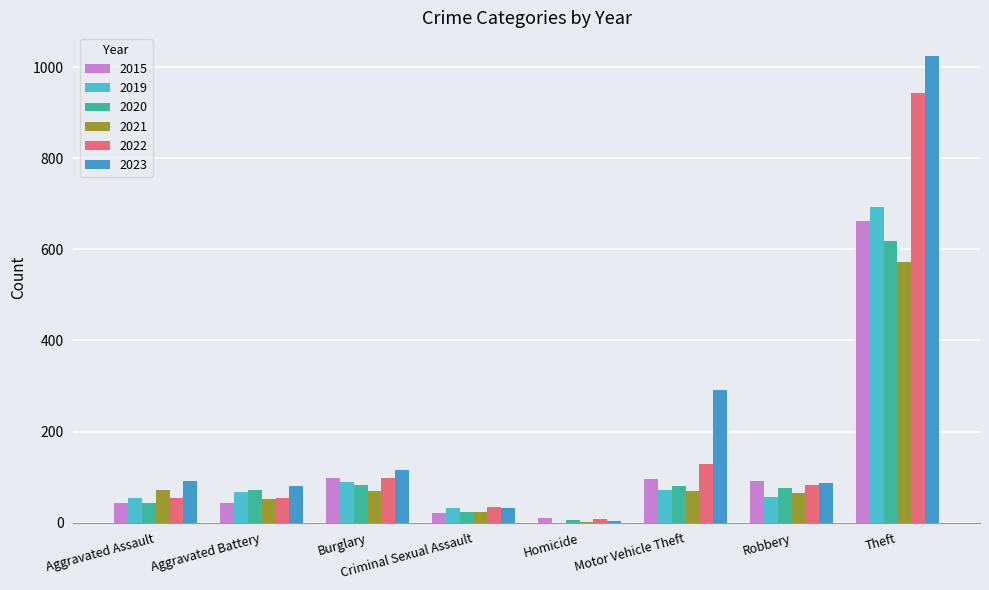

Are the bars horizontal?

No